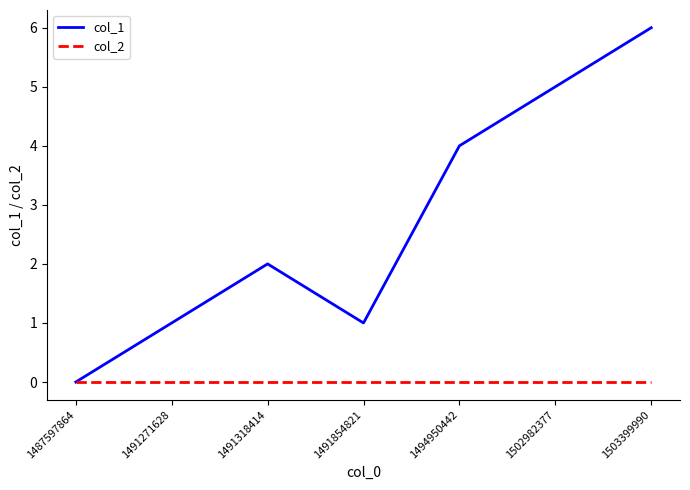

At 1502982377, list the series in order from largest to smallest.

col_1, col_2